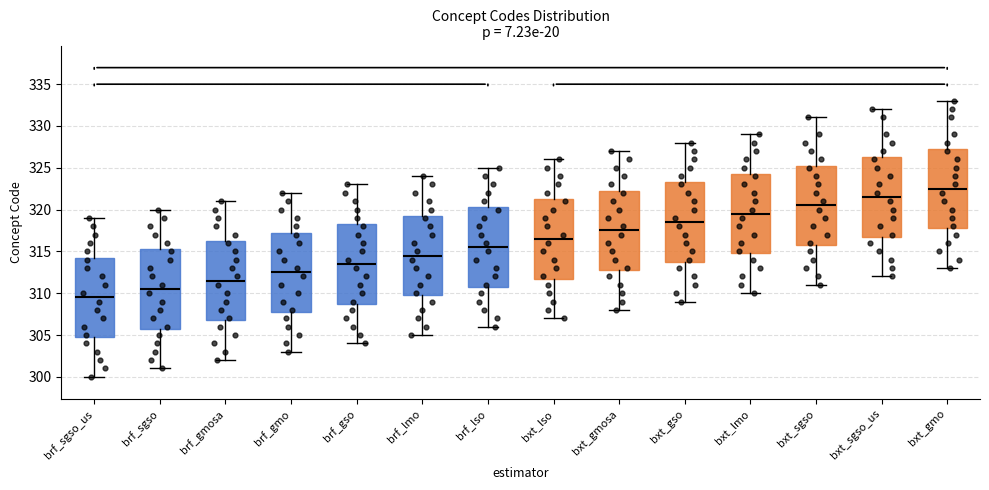

Which box has the lowest median line?

brf_sgso_us